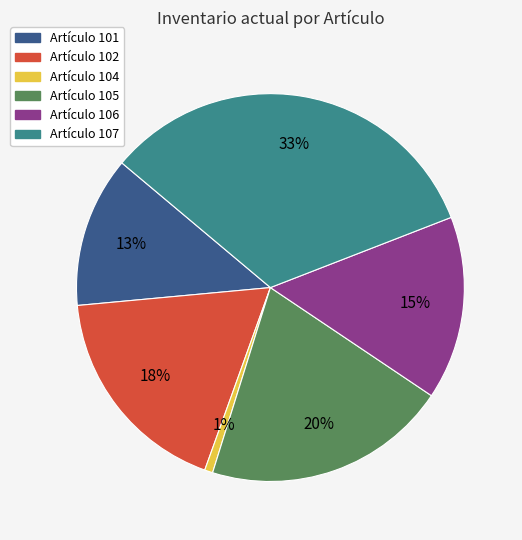

To the nearest percent, what is the average slice percentage?

17%